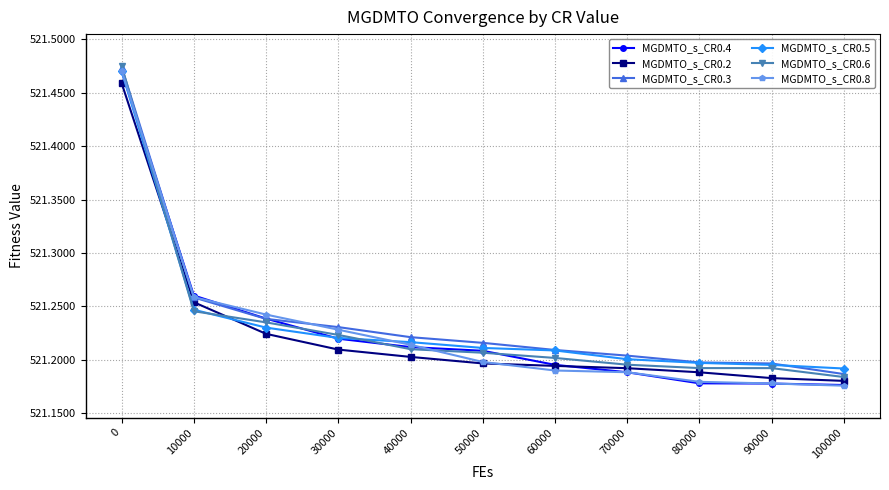

How many lines are shown in the chart?

6